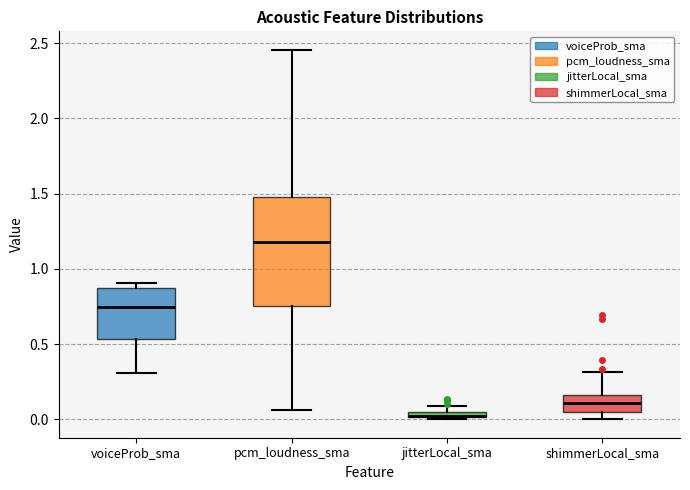

Where is the lower edge of the box for jitterLocal_sma on the y-axis? The values are not printed on the chart, so give them approximately, as read against the axis.

0.00